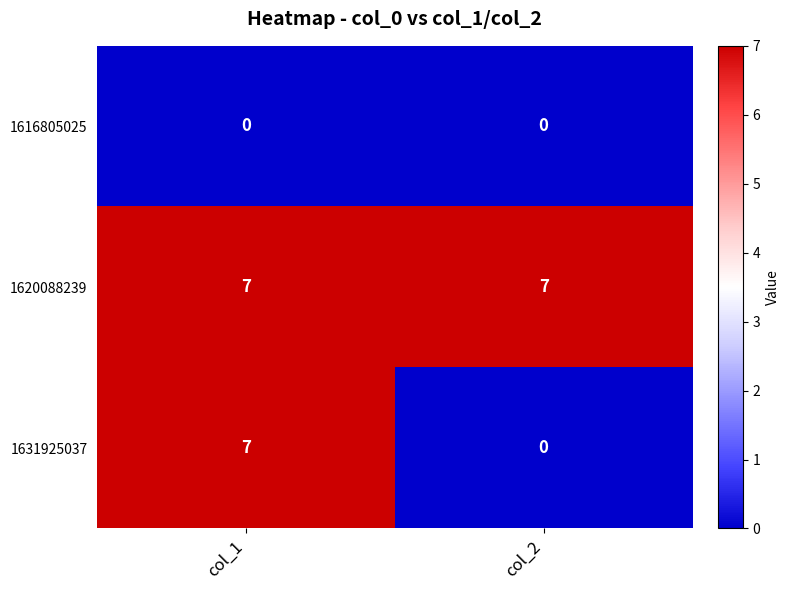

Rank the series by their average value, from highest to lowest.

1620088239, 1631925037, 1616805025